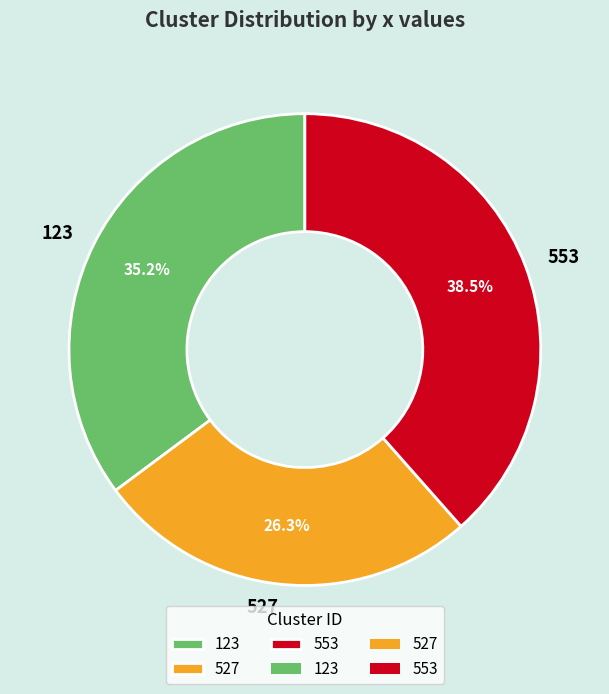

Is there a majority slice in this chart?

No